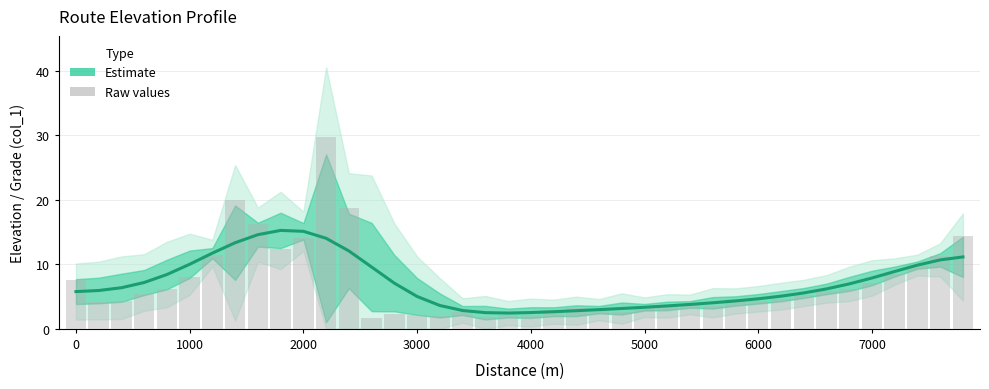

Reading right to left, extract all data points from this chart.

Estimate: 11.2	10.7	9.9	8.9	7.9	7.0	6.2	5.6	5.1	4.7	4.3	4.0	3.8	3.6	3.3	3.2	3.0	2.8	2.7	2.5	2.5	2.5	2.8	3.6	5.0	7.1	9.6	12.1	14.0	15.1	15.3	14.6	13.4	11.7	10.0	8.4	7.2	6.4	5.9	5.8
Raw values: 14.4	11.4	10.0	8.6	7.1	6.2	5.8	5.2	4.7	4.4	4.6	3.6	3.8	3.8	3.4	2.6	2.9	3.2	2.9	2.1	2.2	1.8	2.6	1.9	2.1	2.2	1.7	18.7	29.7	14.2	12.5	16.3	20.0	11.4	8.0	6.2	5.4	4.3	4.1	7.6